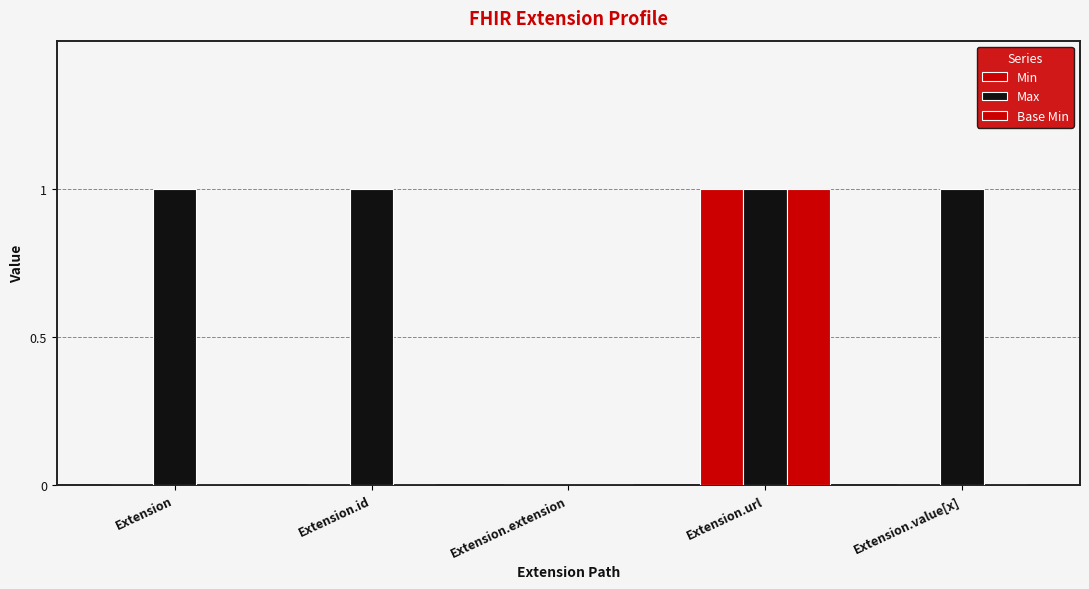

Does the chart contain stacked bars?

No